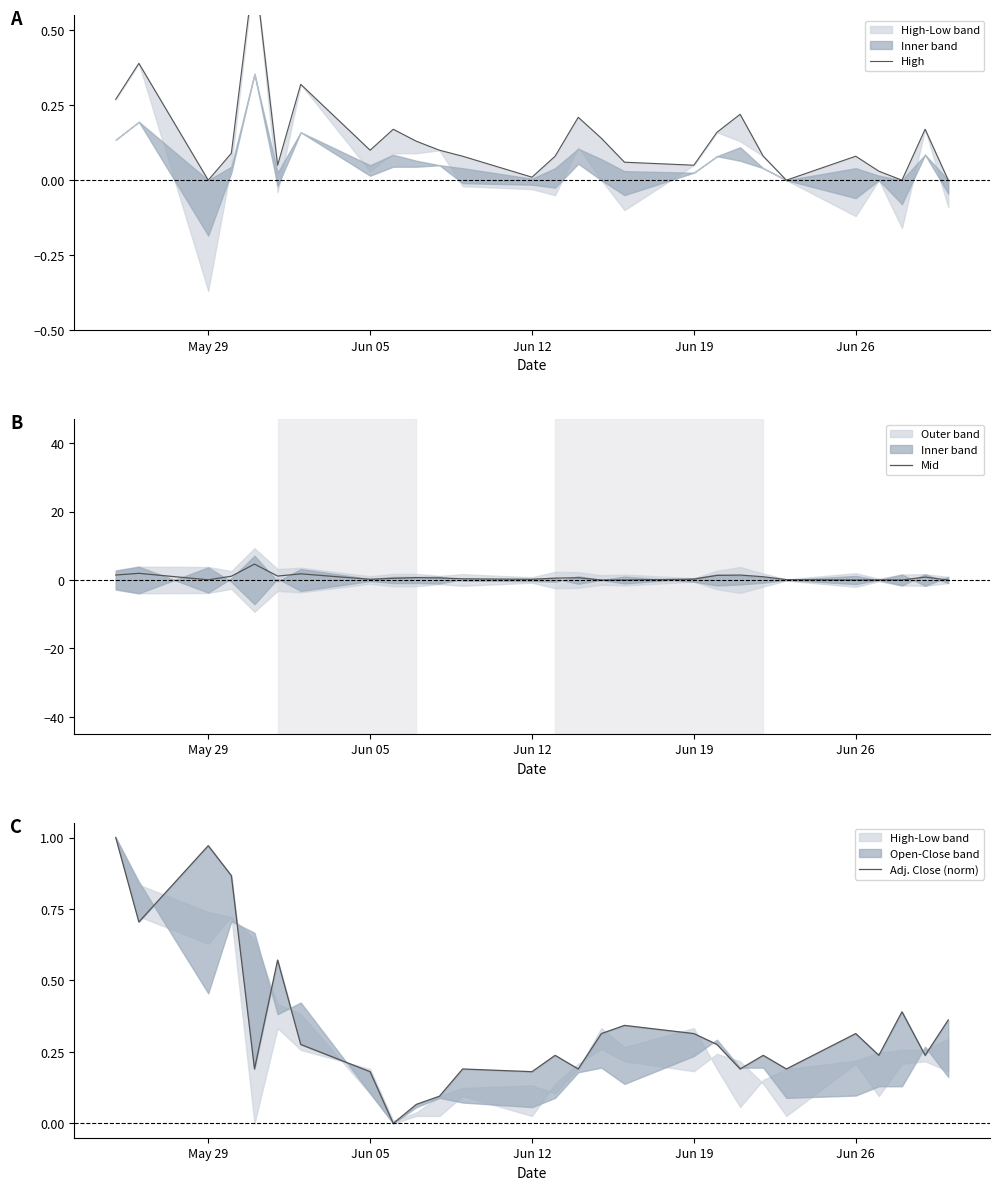

In Adj. Close (norm), how many points are lower than both neighbors (excluding endpoints)?

9